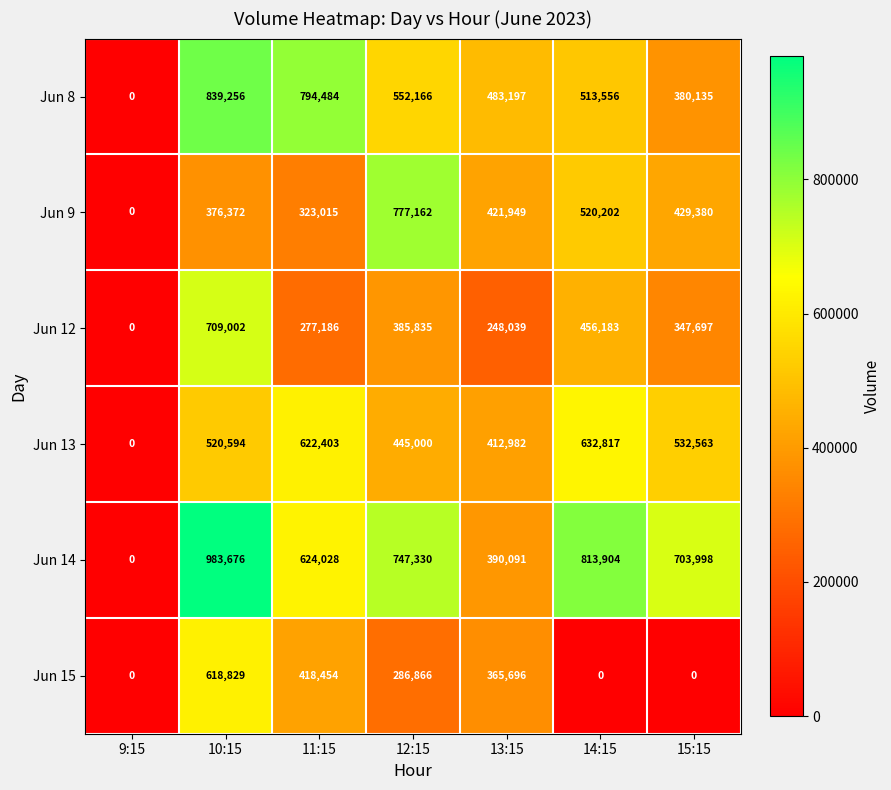

Which series changed the most between 10:15 and 12:15?

Jun 9